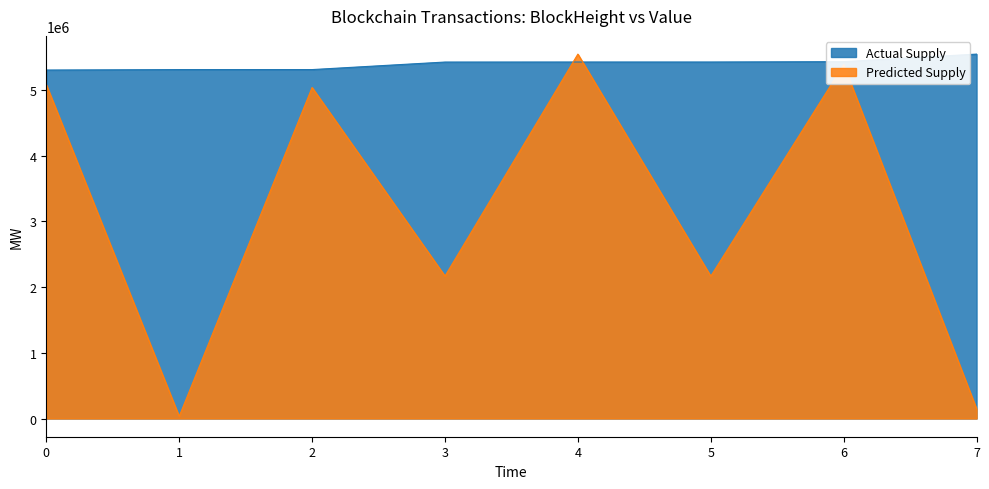

How many lines are shown in the chart?

2